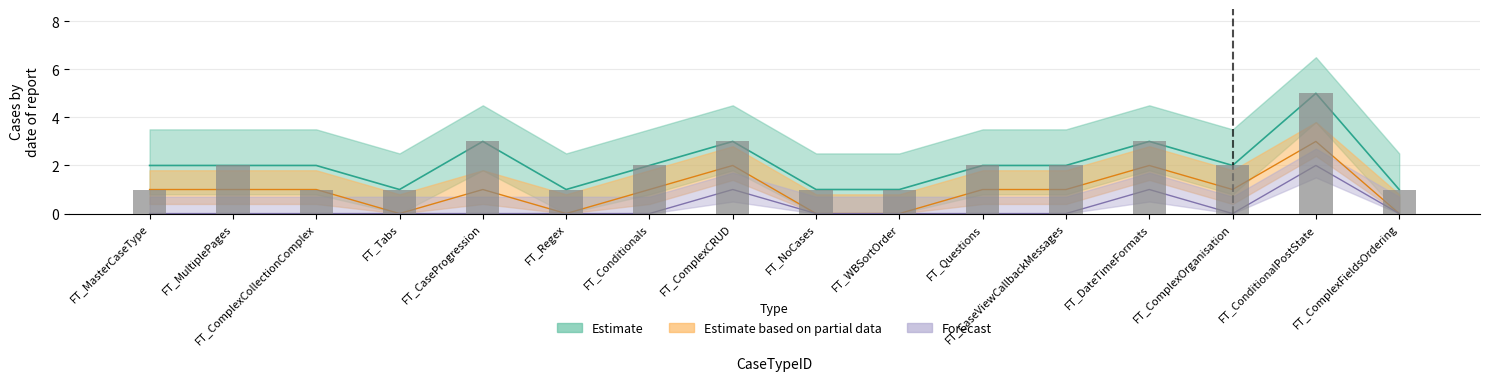

What is the label of the 14th bar from the left?

FT_ComplexOrganisation